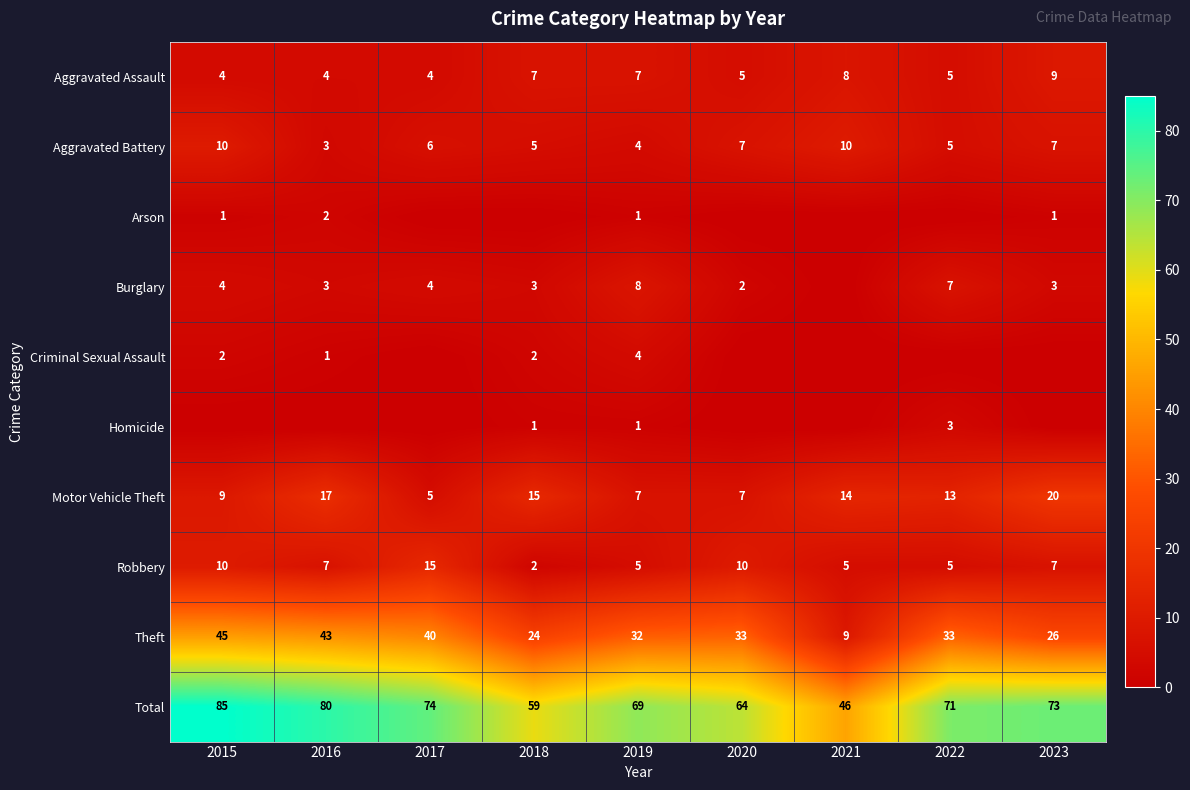

What is the sum of the Theft values at 2022 and 2016?

76